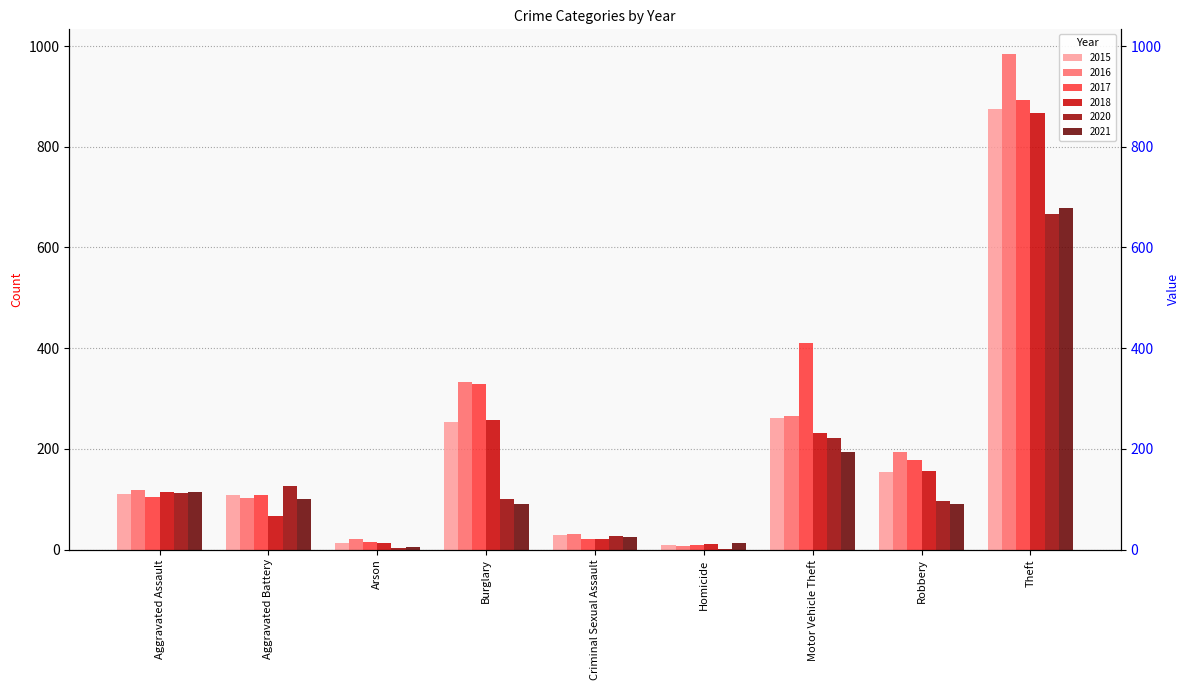

How many series are shown in this chart?

6